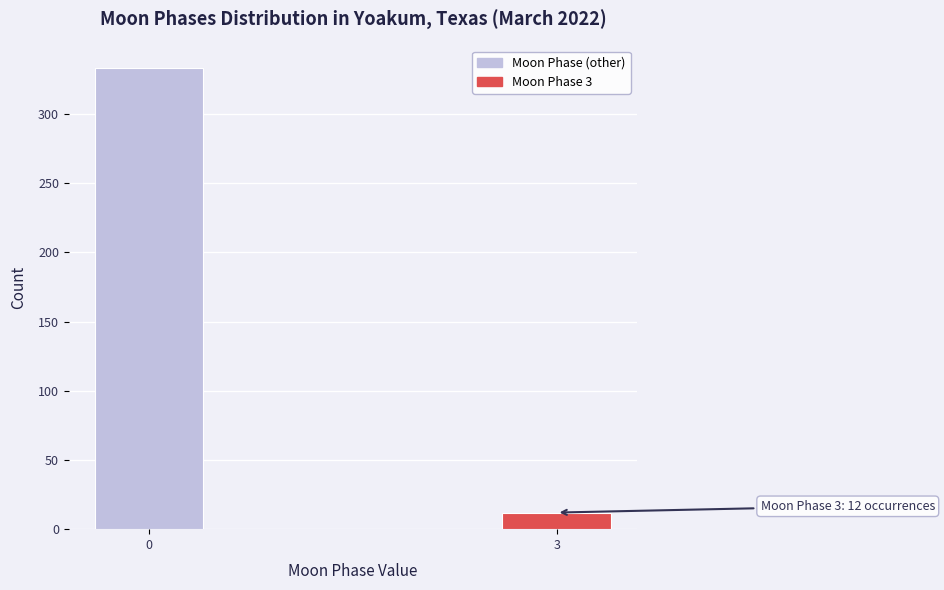

Reading right to left, extract all data points from this chart.

12	333